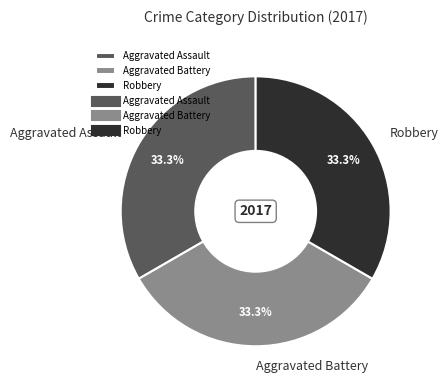

Combined, what portion of the pie is Aggravated Battery and Aggravated Assault?

66.7%